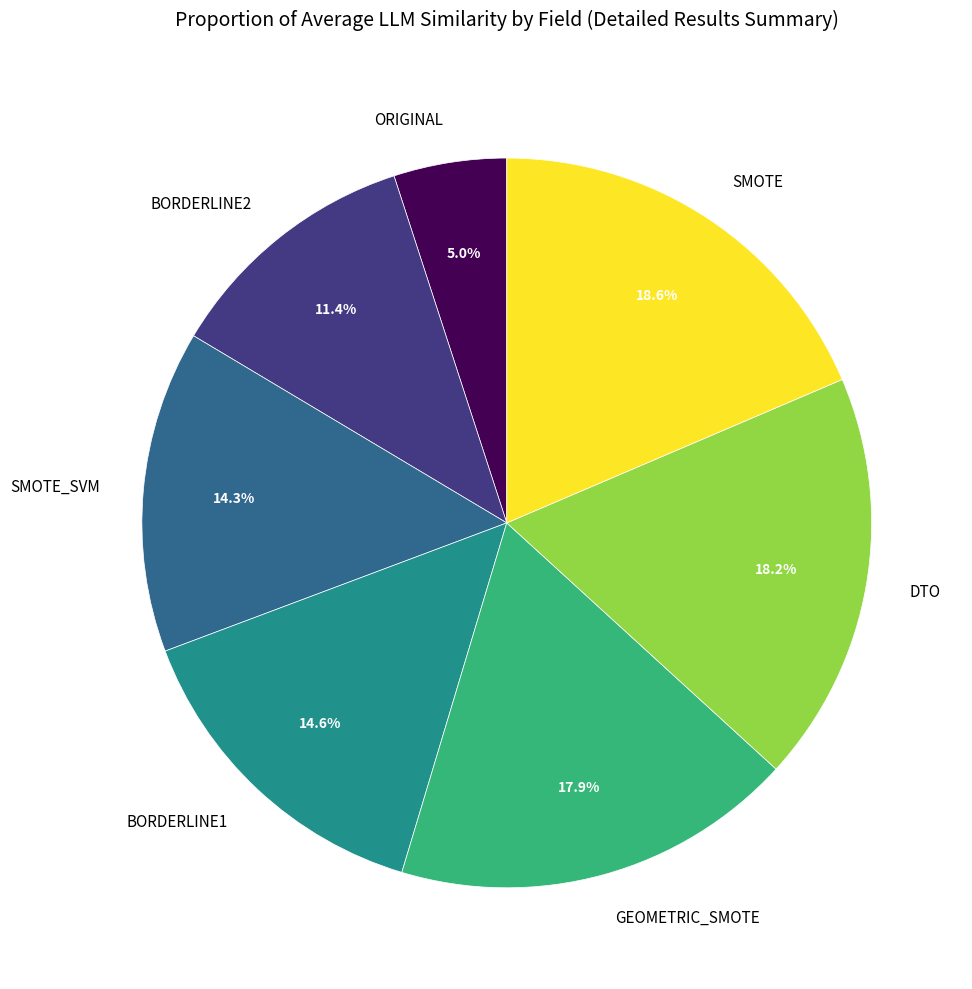

Is the sum of SMOTE and ORIGINAL greater than half?

No